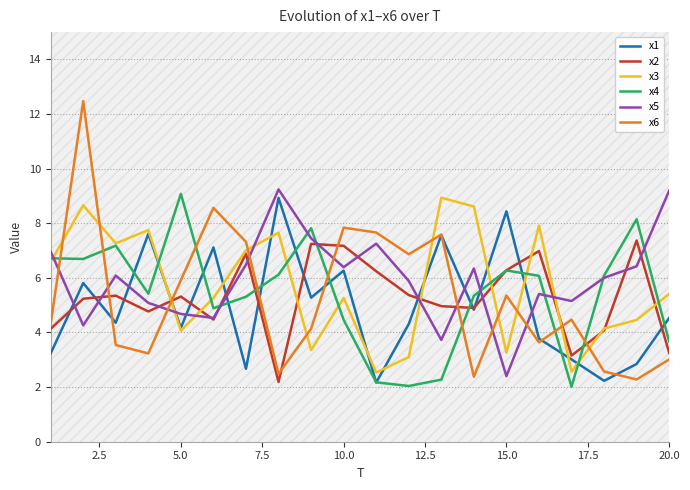

True or false: x6 and x5 intersect in this chart.

True